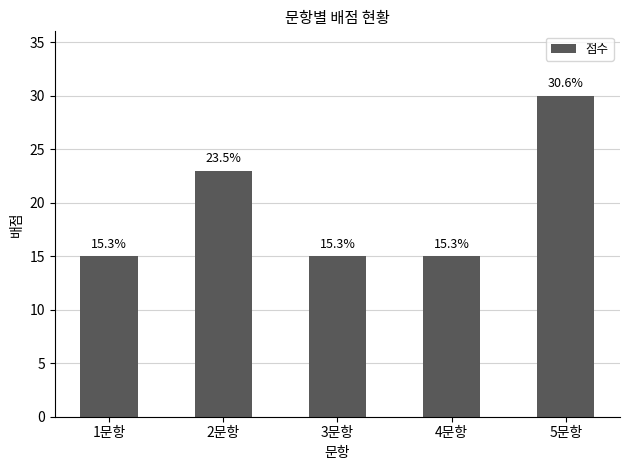

What is the label of the 4th bar from the left?

4문항